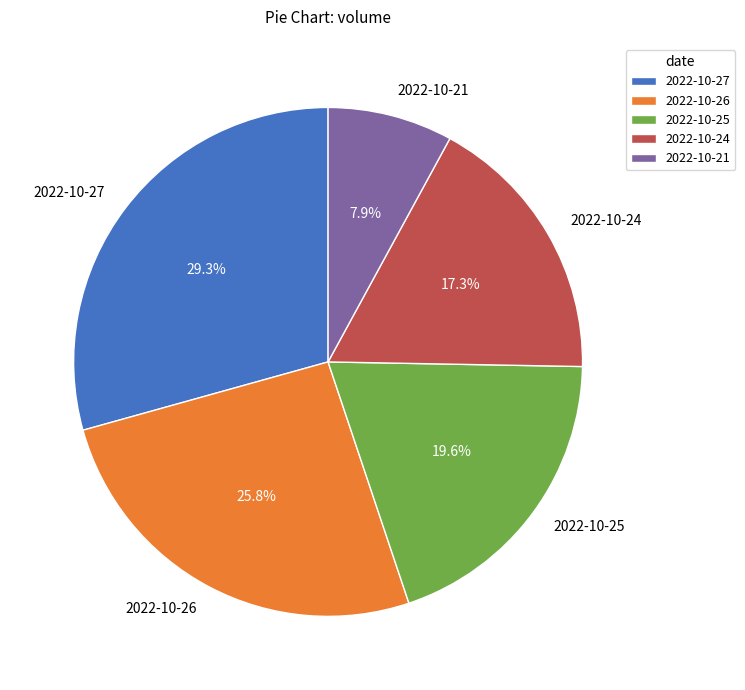

Count the number of slices in the pie.

5